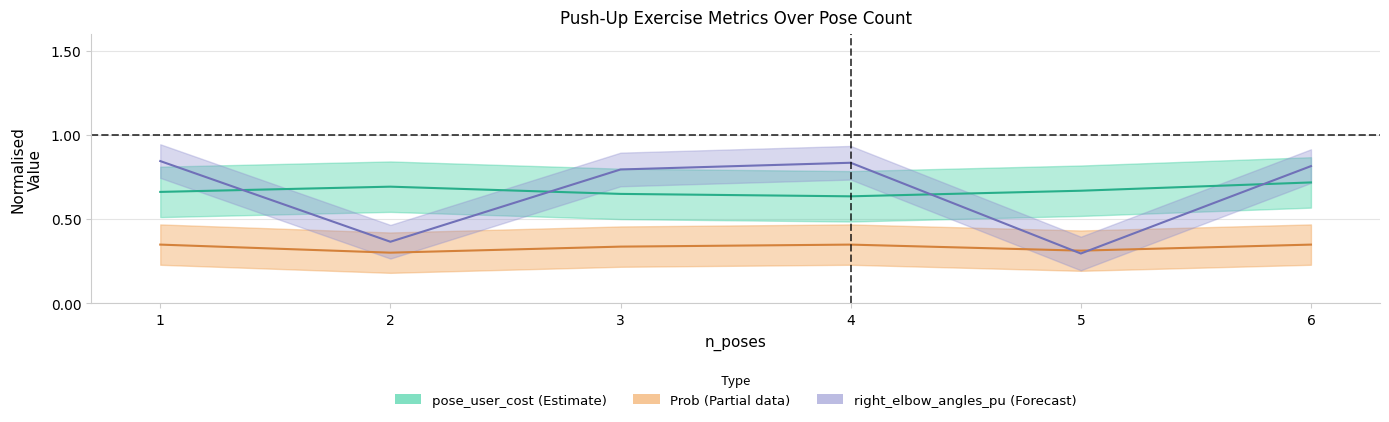

List the labels in order of right_elbow_angles_pu value, largest first.

1, 4, 6, 3, 2, 5